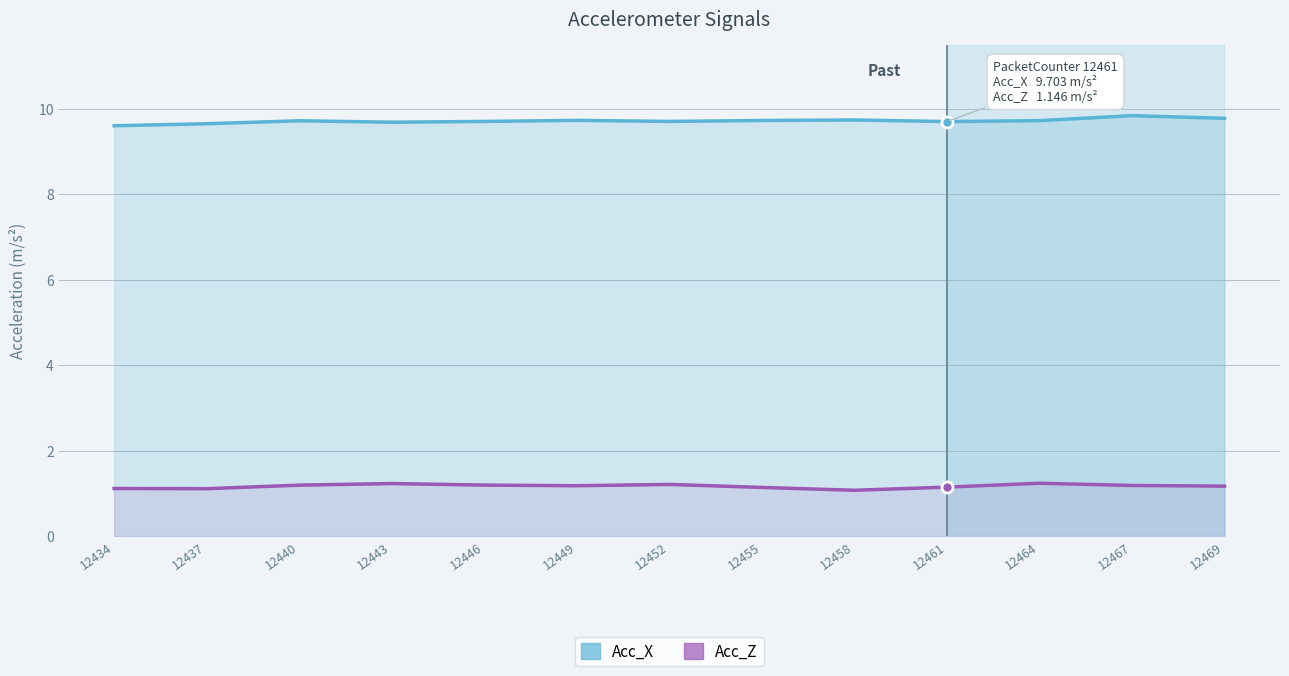

Is it true that Acc_X equals 9.7 at 12461?

True